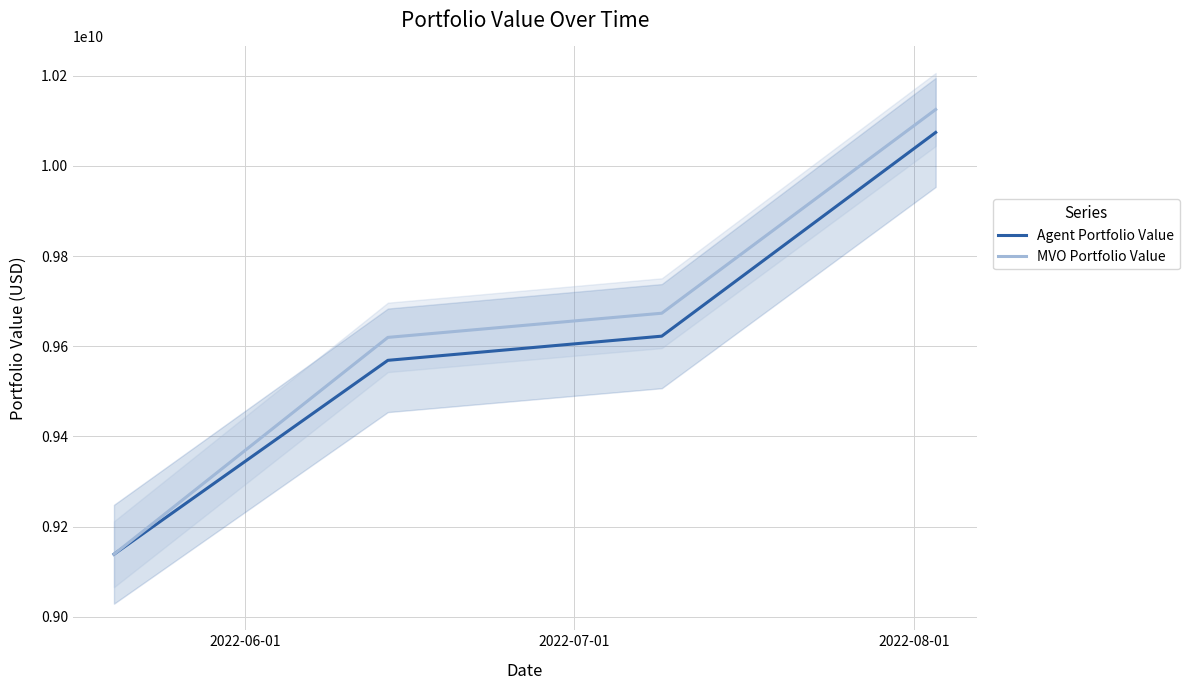

What is the minimum value for MVO Portfolio Value?

9138785768.0